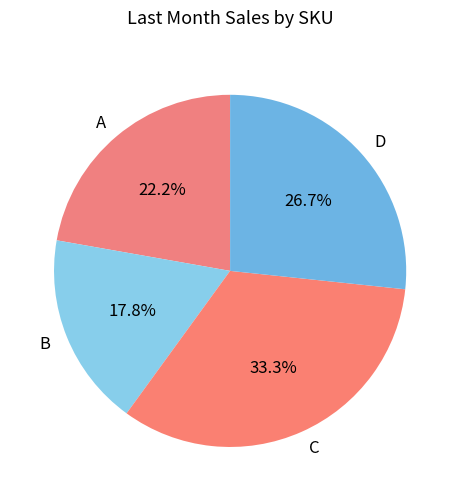

Does D represent more than half of the total?

No